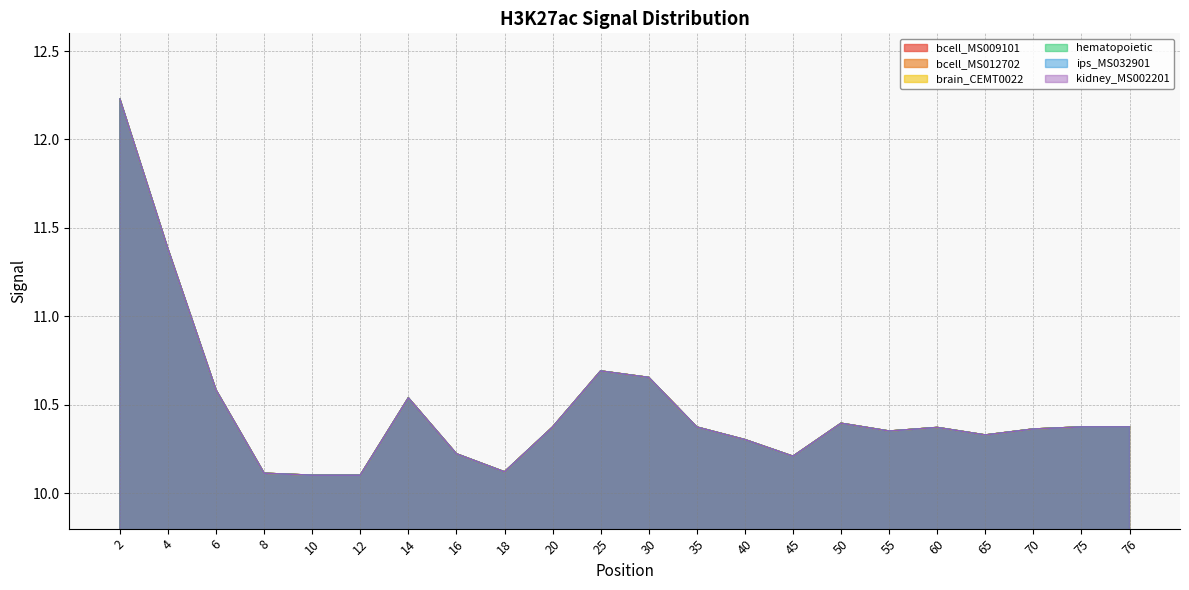

Is it true that ips_MS032901 equals 14.4 at 12?

False